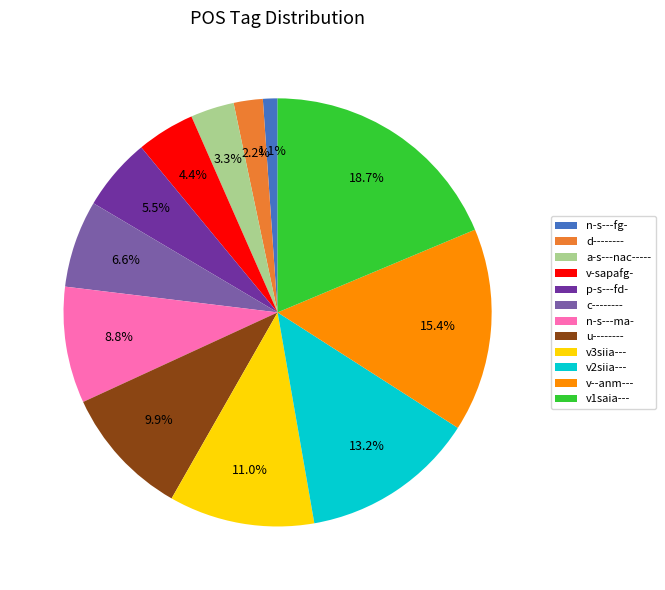

Which slice is the smallest?

n-s---fg-